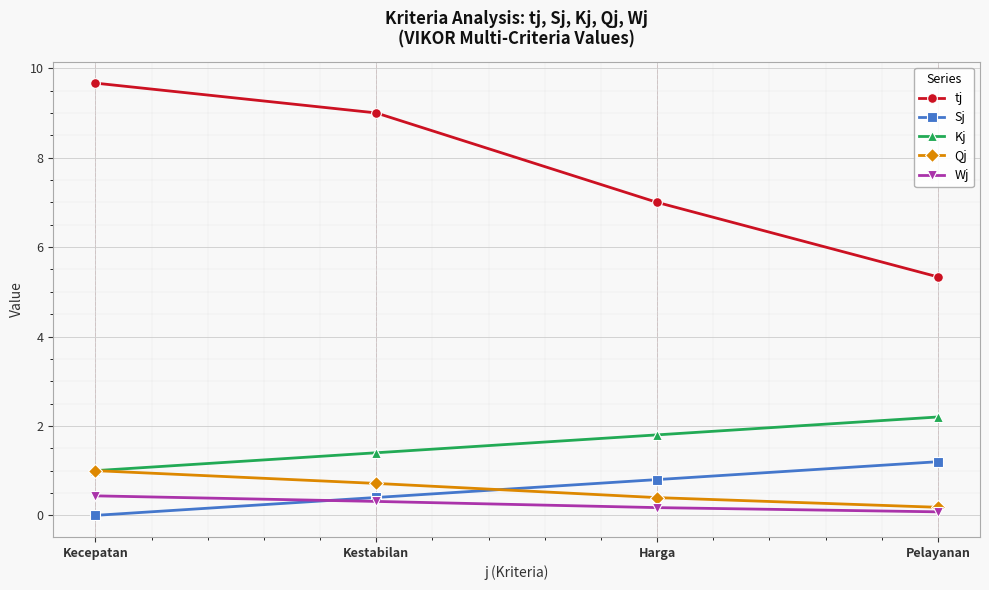

Which label corresponds to the largest value in the chart?

Kecepatan